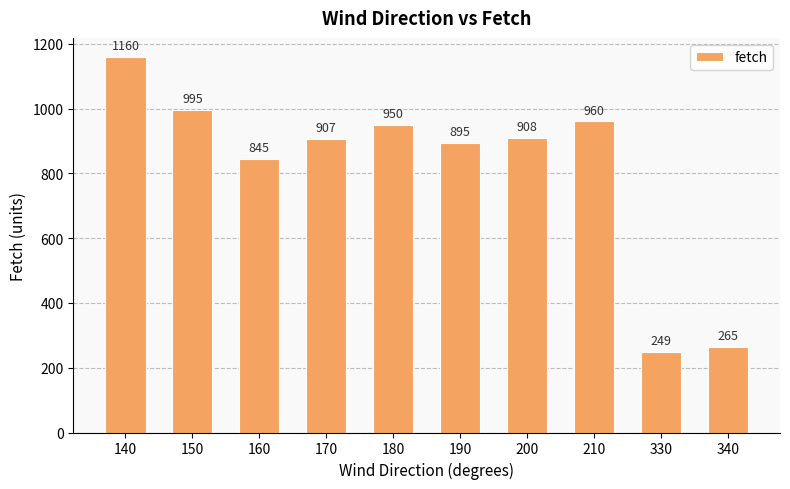

What is the change in value from 140 to 150?

-165